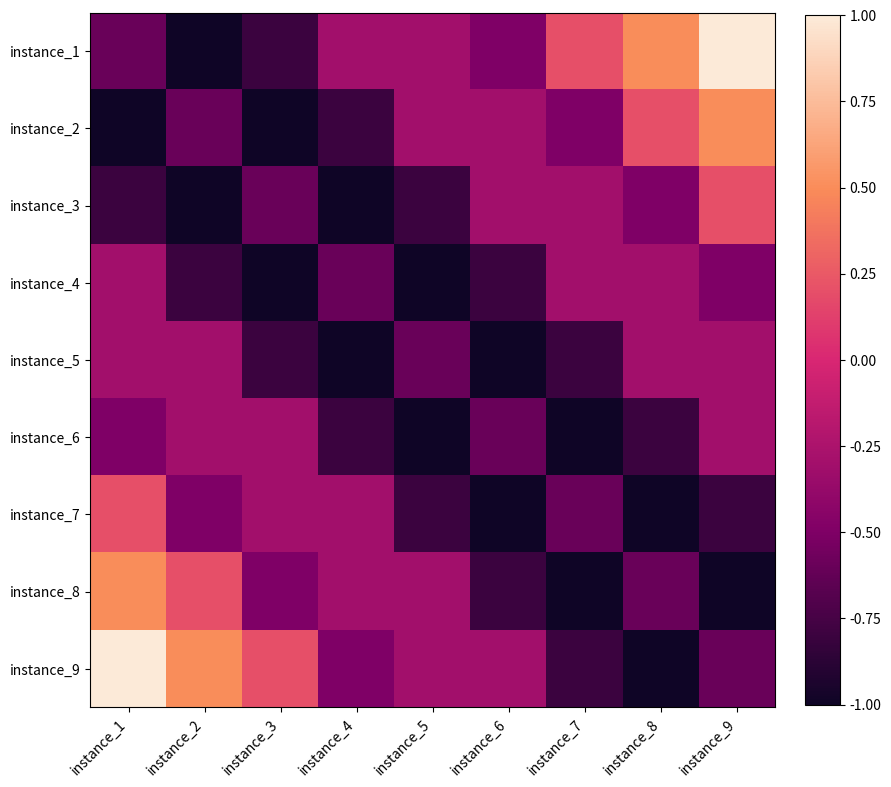

Reading left to right, extract all data points from this chart.

instance_1: instance_1=-0.6	instance_2=-1.0	instance_3=-0.8	instance_4=-0.3	instance_5=-0.3	instance_6=-0.5	instance_7=0.2	instance_8=0.5	instance_9=1.0
instance_2: instance_1=-1.0	instance_2=-0.6	instance_3=-1.0	instance_4=-0.8	instance_5=-0.3	instance_6=-0.3	instance_7=-0.5	instance_8=0.2	instance_9=0.5
instance_3: instance_1=-0.8	instance_2=-1.0	instance_3=-0.6	instance_4=-1.0	instance_5=-0.8	instance_6=-0.3	instance_7=-0.3	instance_8=-0.5	instance_9=0.2
instance_4: instance_1=-0.3	instance_2=-0.8	instance_3=-1.0	instance_4=-0.6	instance_5=-1.0	instance_6=-0.8	instance_7=-0.3	instance_8=-0.3	instance_9=-0.5
instance_5: instance_1=-0.3	instance_2=-0.3	instance_3=-0.8	instance_4=-1.0	instance_5=-0.6	instance_6=-1.0	instance_7=-0.8	instance_8=-0.3	instance_9=-0.3
instance_6: instance_1=-0.5	instance_2=-0.3	instance_3=-0.3	instance_4=-0.8	instance_5=-1.0	instance_6=-0.6	instance_7=-1.0	instance_8=-0.8	instance_9=-0.3
instance_7: instance_1=0.2	instance_2=-0.5	instance_3=-0.3	instance_4=-0.3	instance_5=-0.8	instance_6=-1.0	instance_7=-0.6	instance_8=-1.0	instance_9=-0.8
instance_8: instance_1=0.5	instance_2=0.2	instance_3=-0.5	instance_4=-0.3	instance_5=-0.3	instance_6=-0.8	instance_7=-1.0	instance_8=-0.6	instance_9=-1.0
instance_9: instance_1=1.0	instance_2=0.5	instance_3=0.2	instance_4=-0.5	instance_5=-0.3	instance_6=-0.3	instance_7=-0.8	instance_8=-1.0	instance_9=-0.6